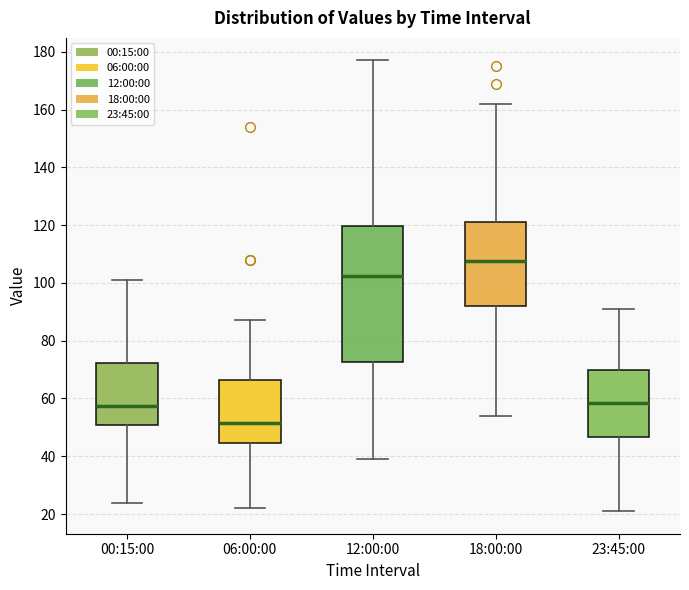

Reading left to right, read every box against the y-axis: the position of its median line, the range the box covers, and the ends of its whiskers. The values are not printed on the chart, so give them approximately, as read against the axis.

00:15:00: median 58, box 52 to 72, whiskers 24 to 102
06:00:00: median 52, box 44 to 66, whiskers 22 to 88
12:00:00: median 102, box 72 to 120, whiskers 40 to 178
18:00:00: median 108, box 92 to 122, whiskers 54 to 162
23:45:00: median 58, box 46 to 70, whiskers 22 to 92